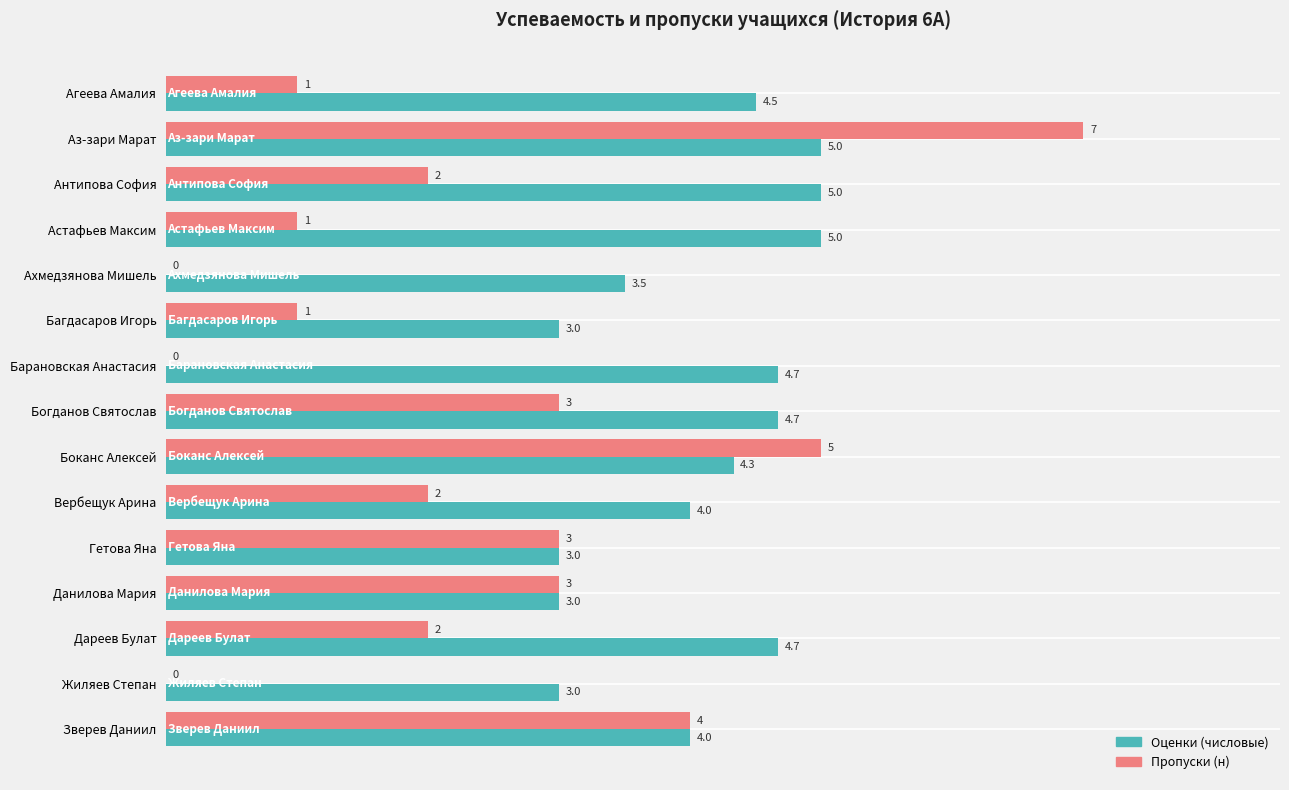

Between Аз-зари Марат and Зверев Даниил, which series saw the biggest shift?

Пропуски (н)